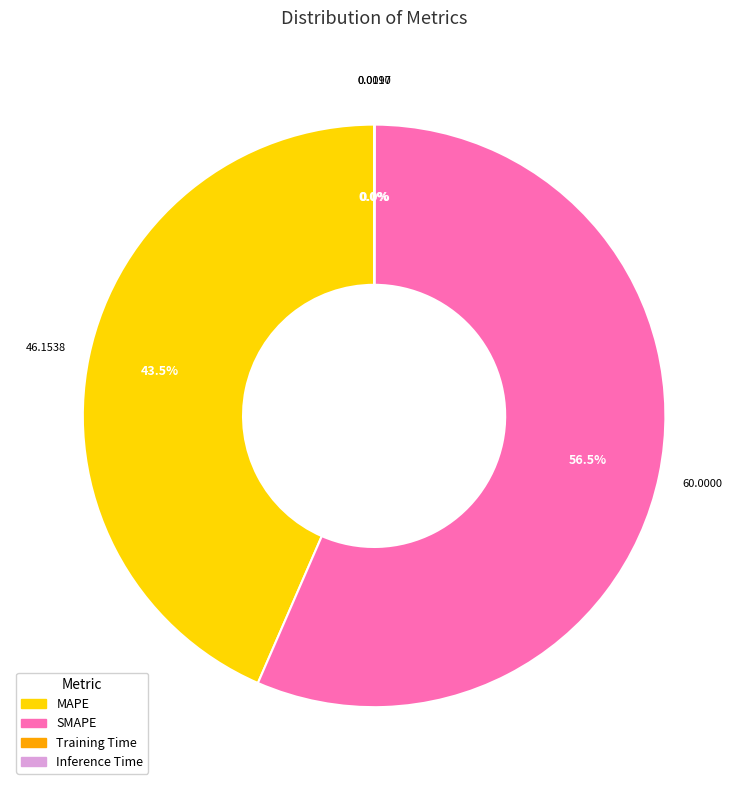

Which slice represents more than half of the pie?

SMAPE